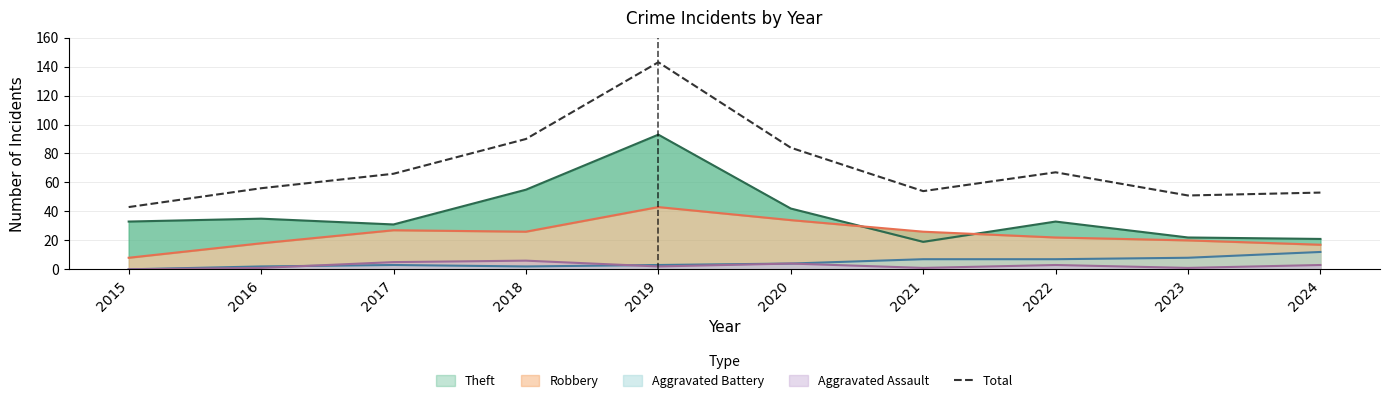

How many points are lower than both their immediate neighbors (excluding endpoints)?

2